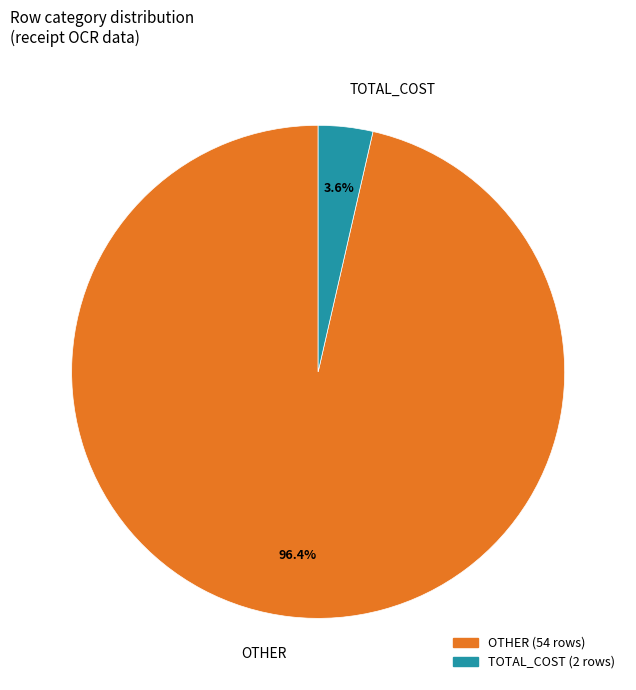

Is it true that TOTAL_COST is 9% of the pie?

False